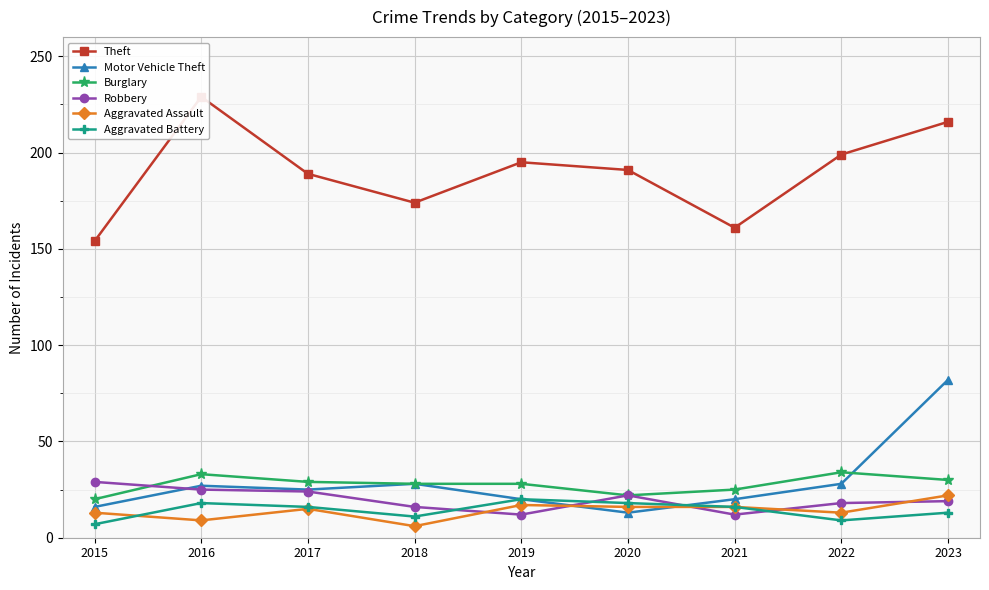

What is the average value of the Aggravated Battery series?

14